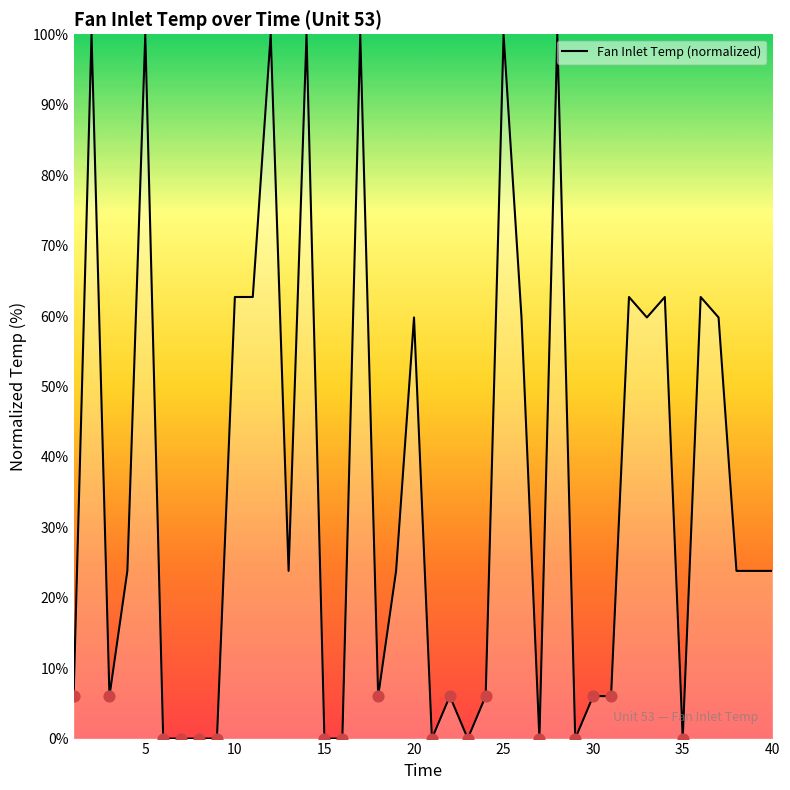

What is the difference between the maximum and minimum values?

100.0